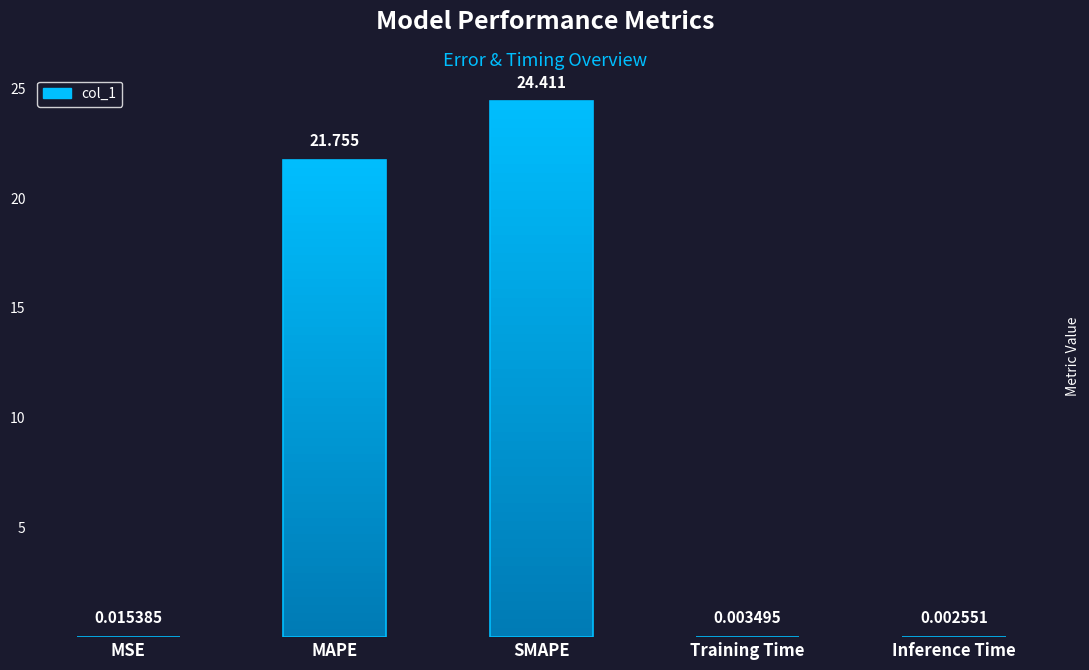

The chart shows a value of 0.0 at Training Time. True or false?

True